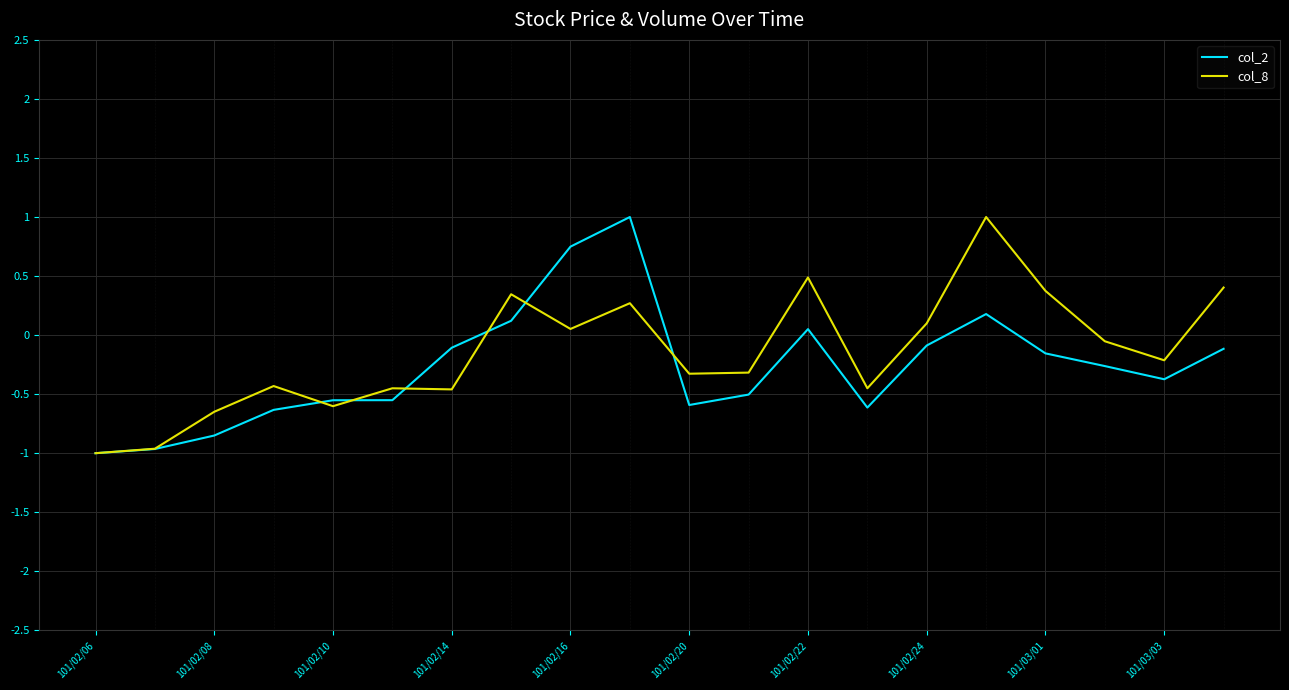

What is the lowest value of the col_8 series?

-1.0